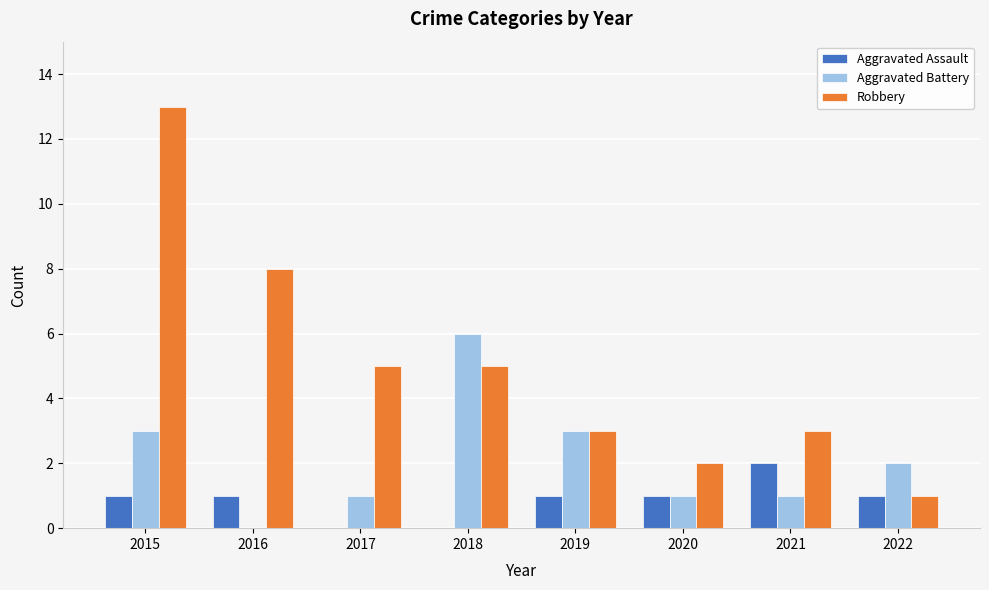

Reading right to left, transcribe all the data shown in this chart.

Aggravated Assault: 1	2	1	1	0	0	1	1
Aggravated Battery: 2	1	1	3	6	1	0	3
Robbery: 1	3	2	3	5	5	8	13